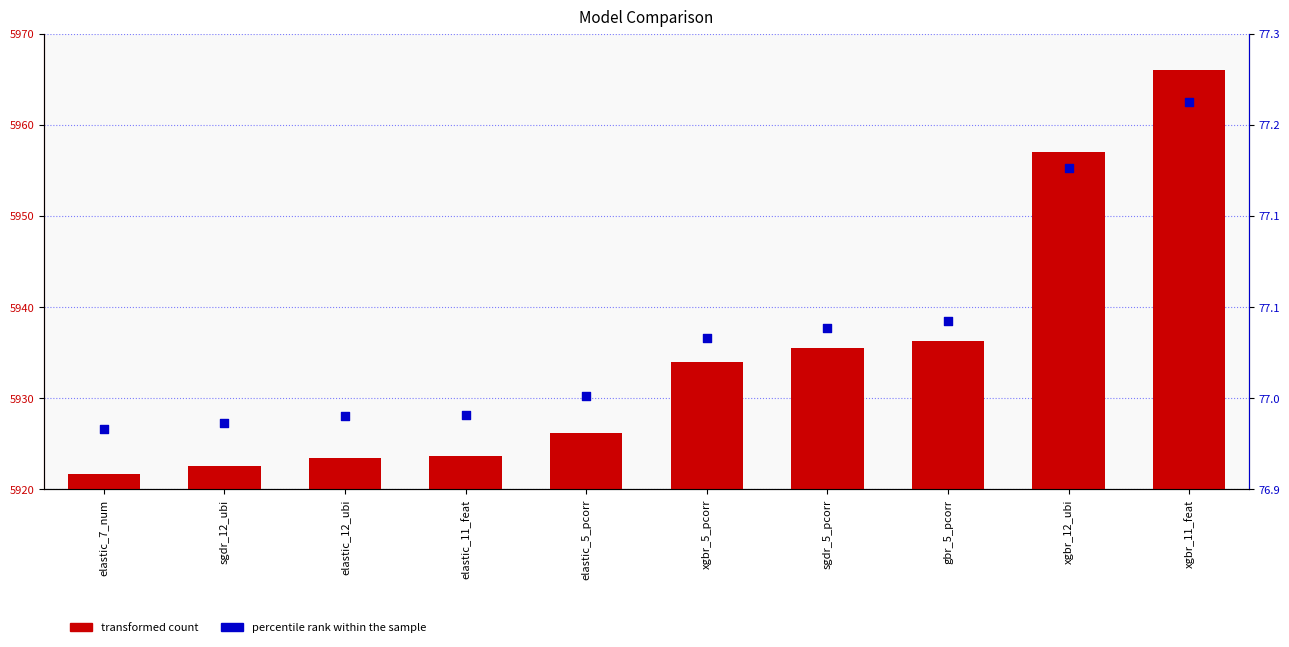

What are all the series names shown in the legend?

transformed count, percentile rank within the sample